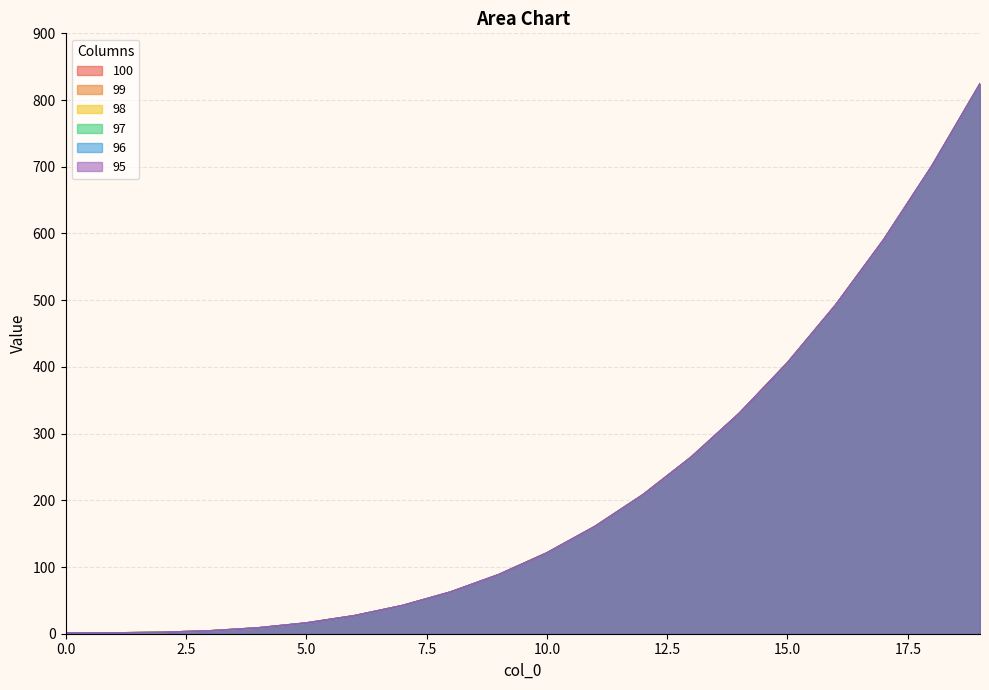

Rank the series at 15 from highest to lowest value.

100, 99, 98, 97, 96, 95